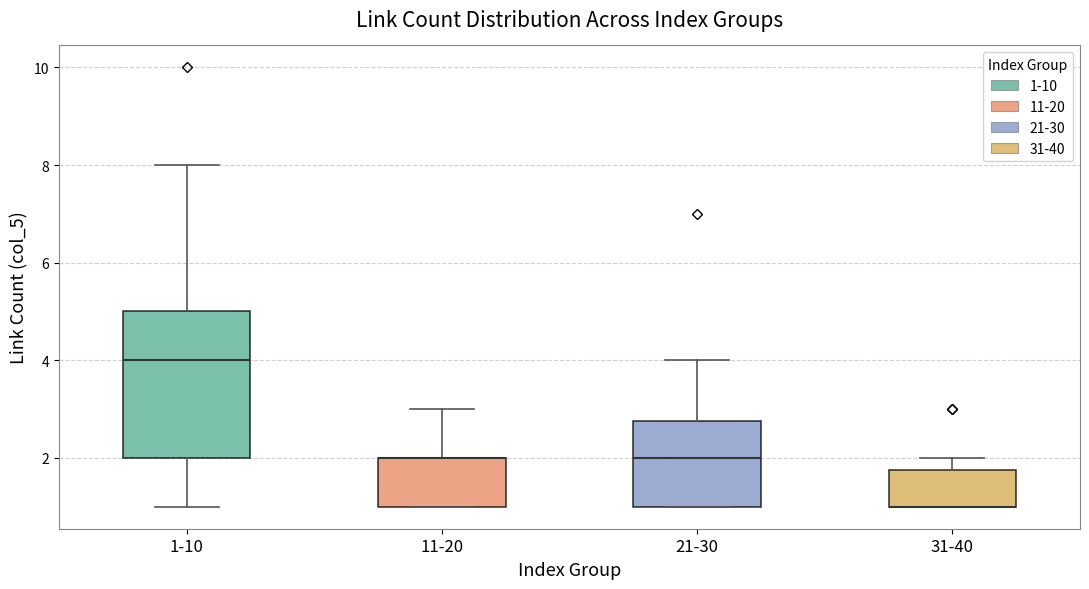

Reading left to right, transcribe this box plot: for each box, give where its median line is, the range the box spans, and where its two whiskers end, as read against the y-axis. The values are not printed on the chart, so give them approximately, as read against the axis.

1-10: median 4.0, box 2.0 to 5.0, whiskers 1.0 to 8.0
11-20: median 2.0 (drawn on the box's upper edge), box 1.0 to 2.0, whiskers 1.0 to 3.0
21-30: median 2.0, box 1.0 to 2.8, whiskers 1.0 to 4.0
31-40: median 1.0 (drawn on the box's lower edge), box 1.0 to 1.8, whiskers 1.0 to 2.0